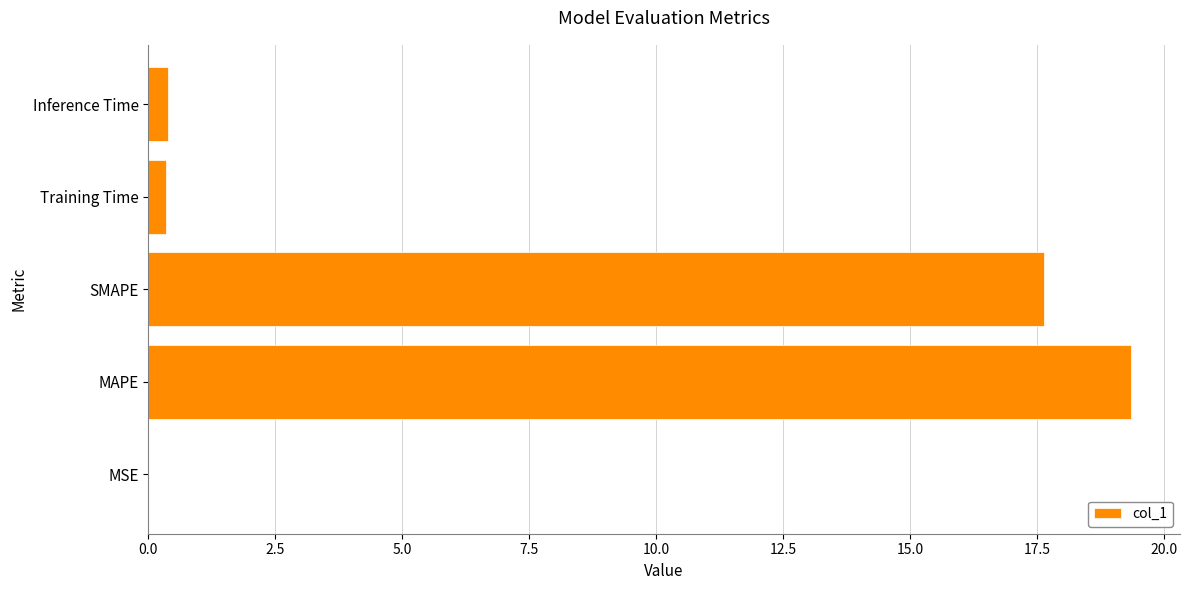

What is the approximate value at MAPE?

19.3